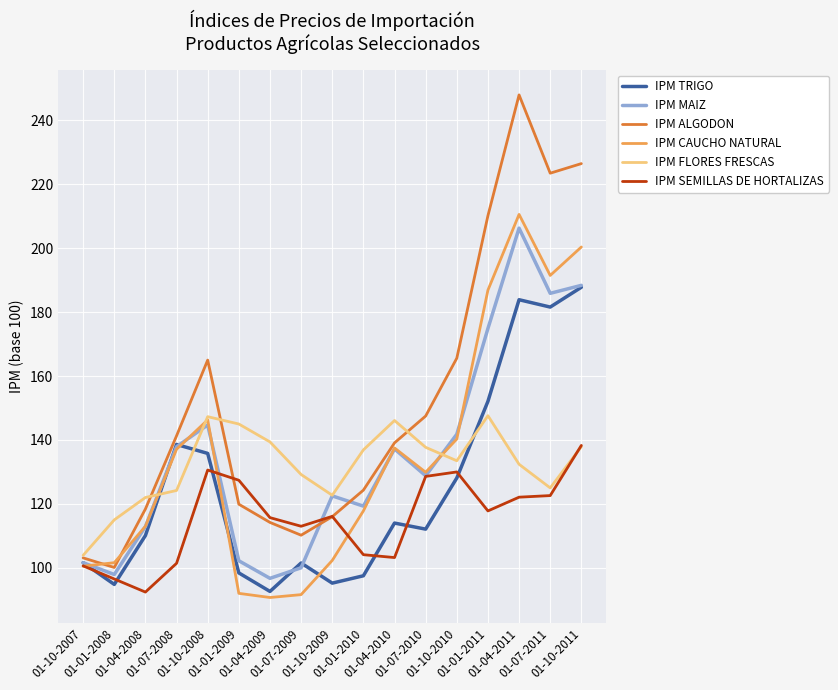

At which label is IPM MAIZ closest to 151?

01-10-2008